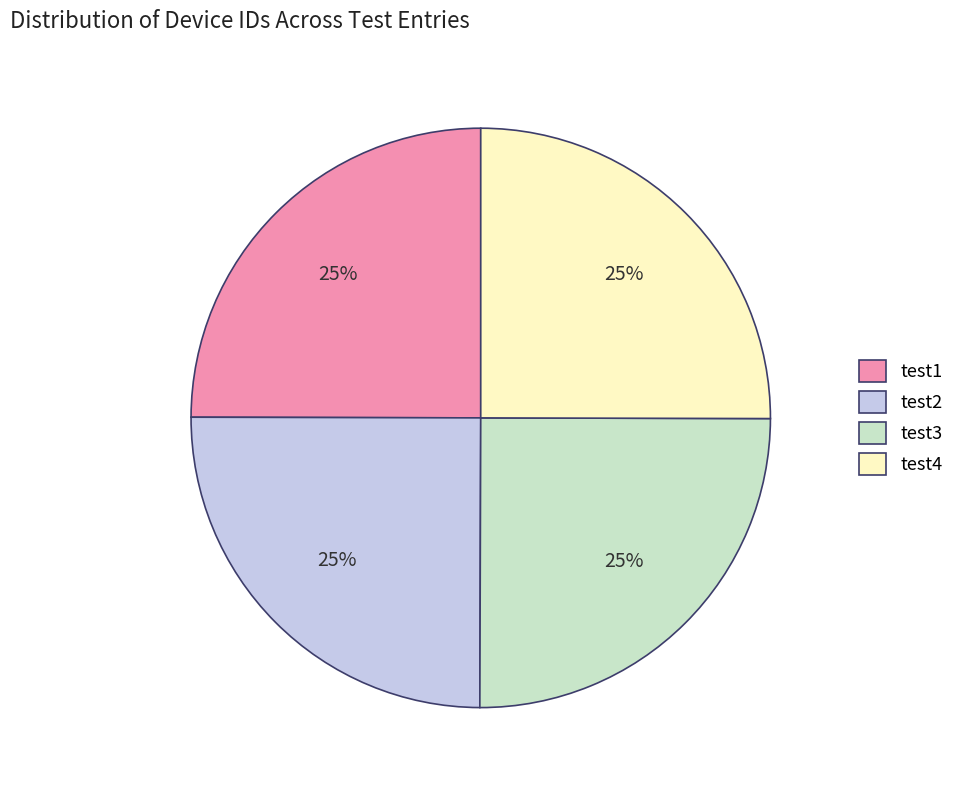

Is there a majority slice in this chart?

No